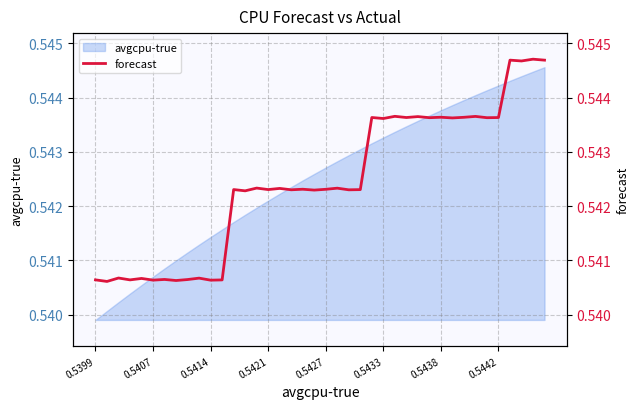

The value at 9 is 0.5. True or false?

True